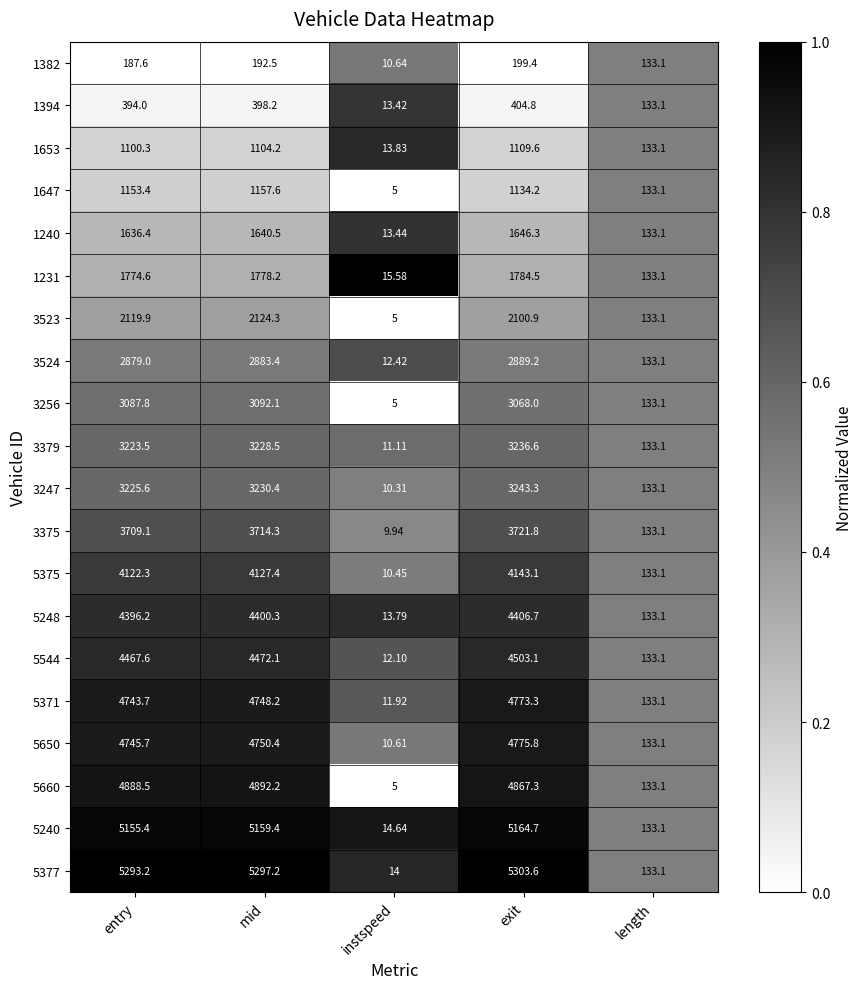

At which label is 1240 closest to 829?

length